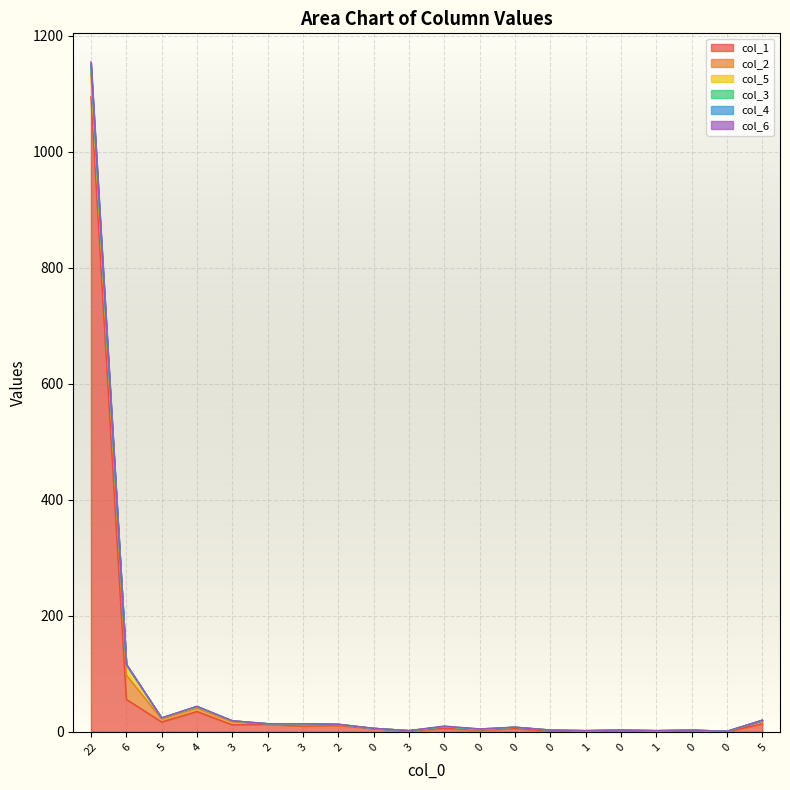

List the labels in order of col_2 value, largest first.

6, 22, 4, 5, 5, 3, 0, 3, 0, 0, 0, 2, 2, 0, 0, 0, 3, 1, 1, 0